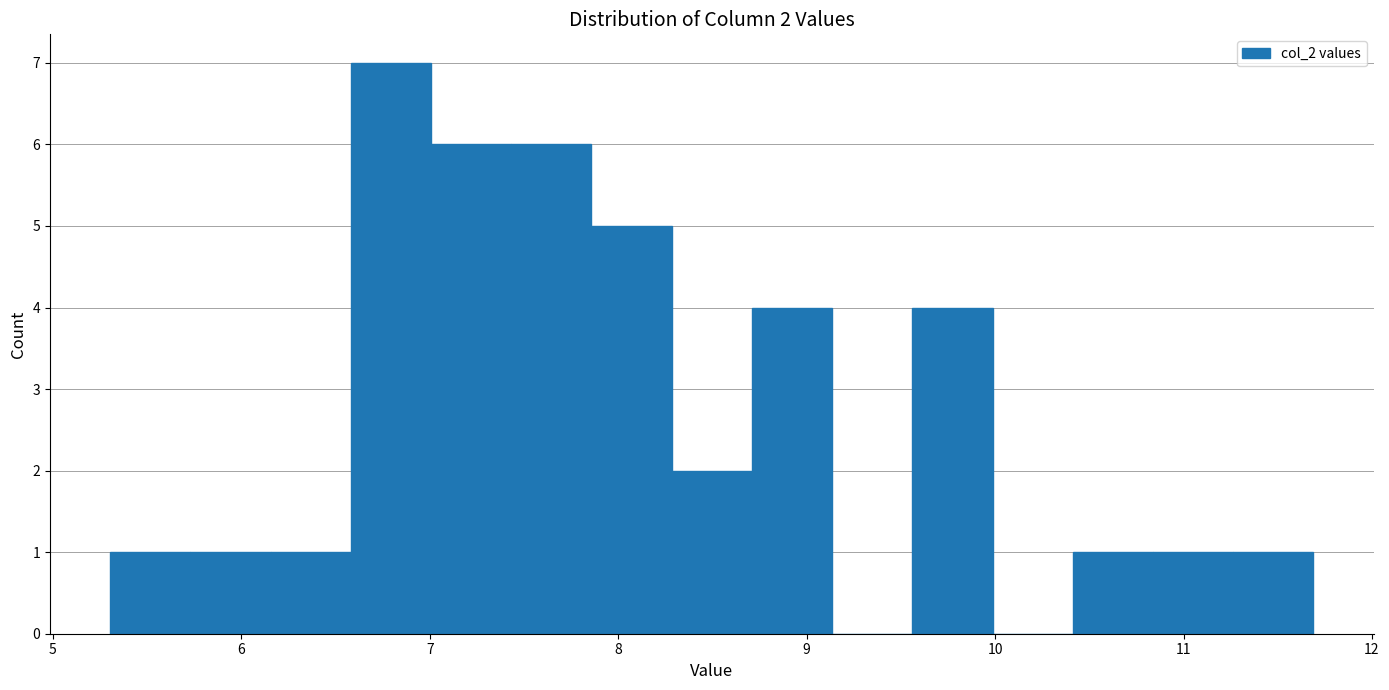

Which range on the x-axis has the tallest bar?

6.6 to 7.0